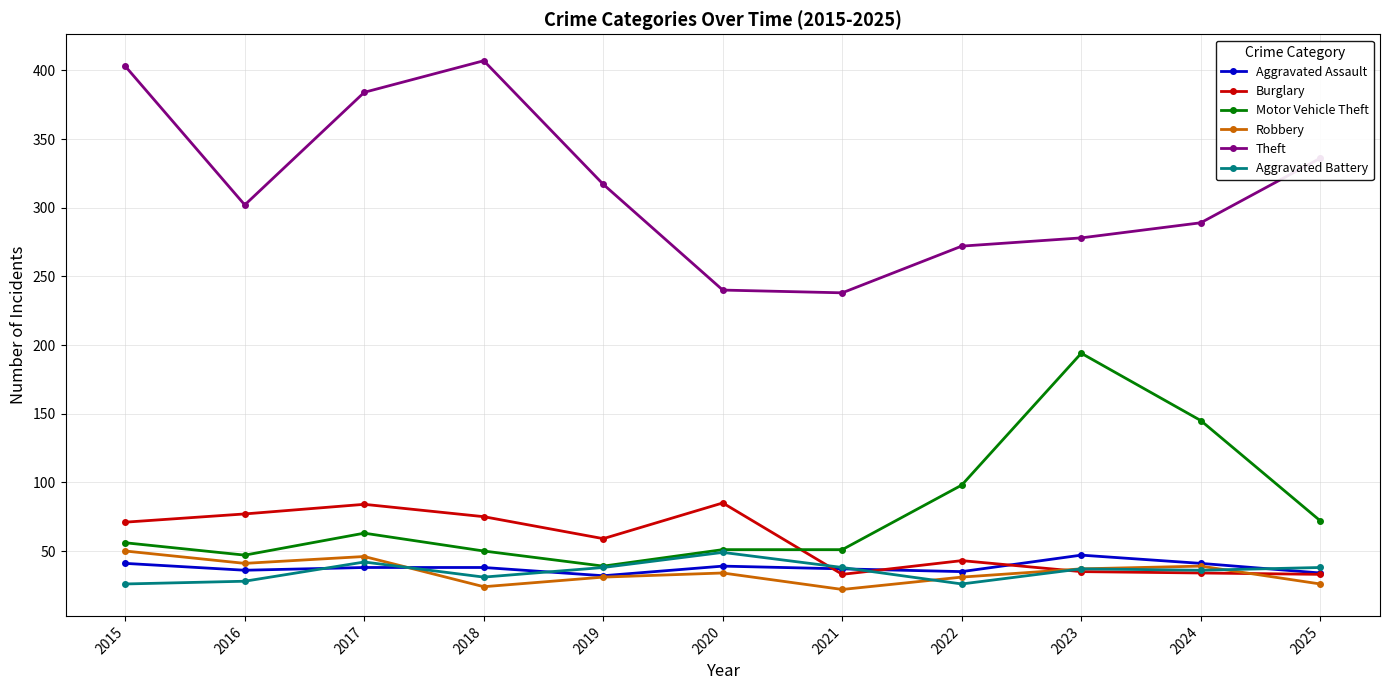

What is the minimum value shown in the chart?

22